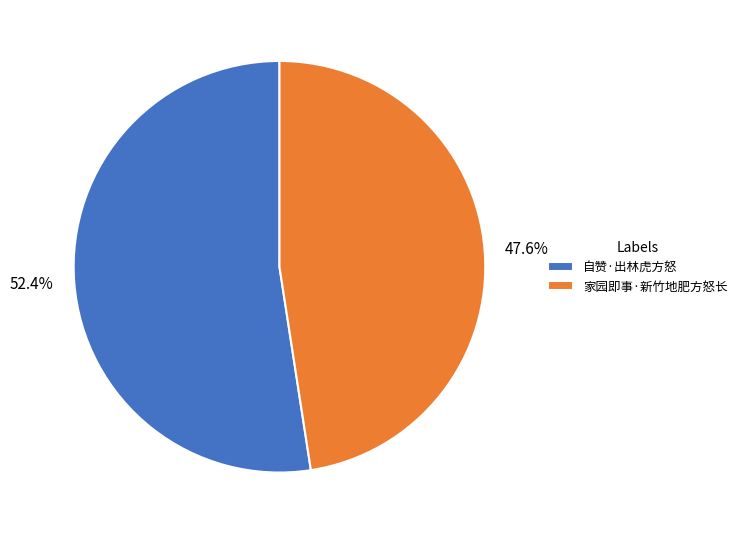

How many segments does this pie chart have?

2